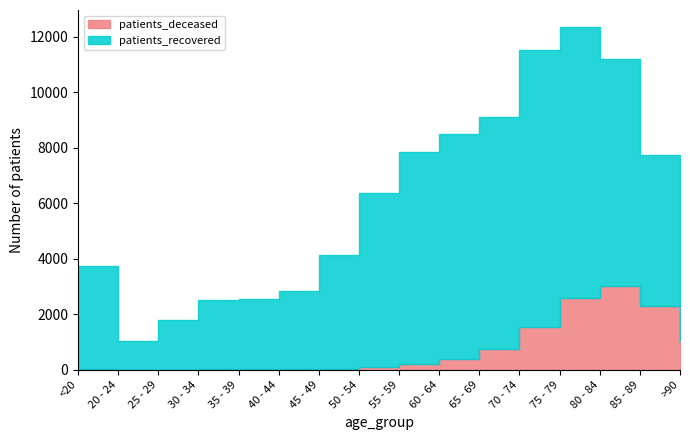

At 45 - 49, list the series in order from smallest to largest.

patients_deceased, patients_recovered